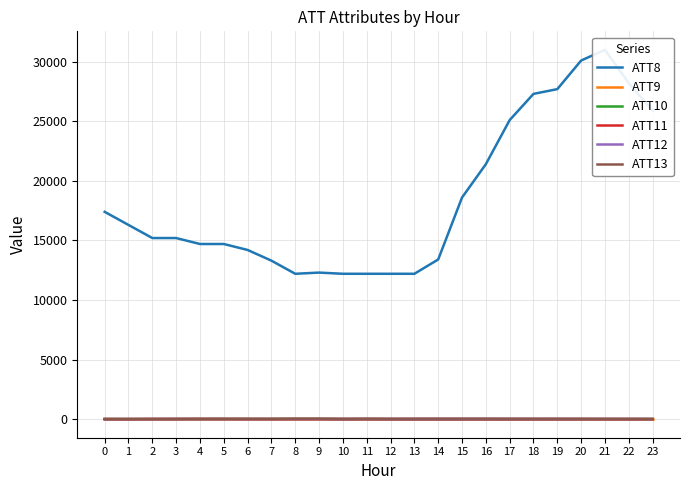

At which category does ATT11 reach its first local valley?

7